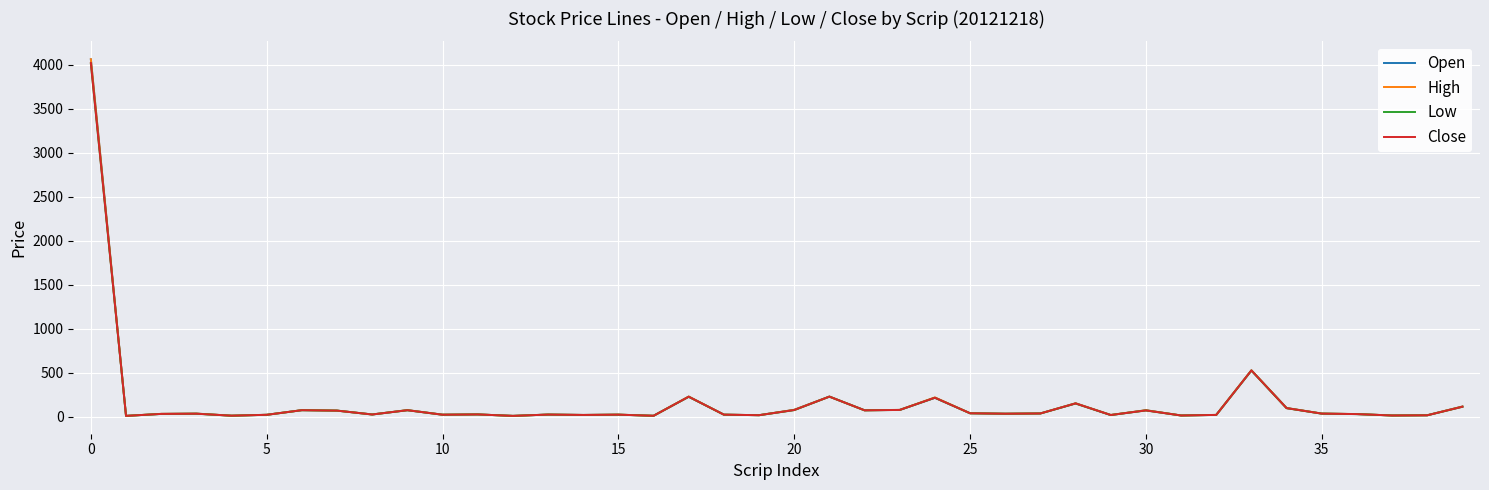

Which series has the largest range (max minus min)?

High